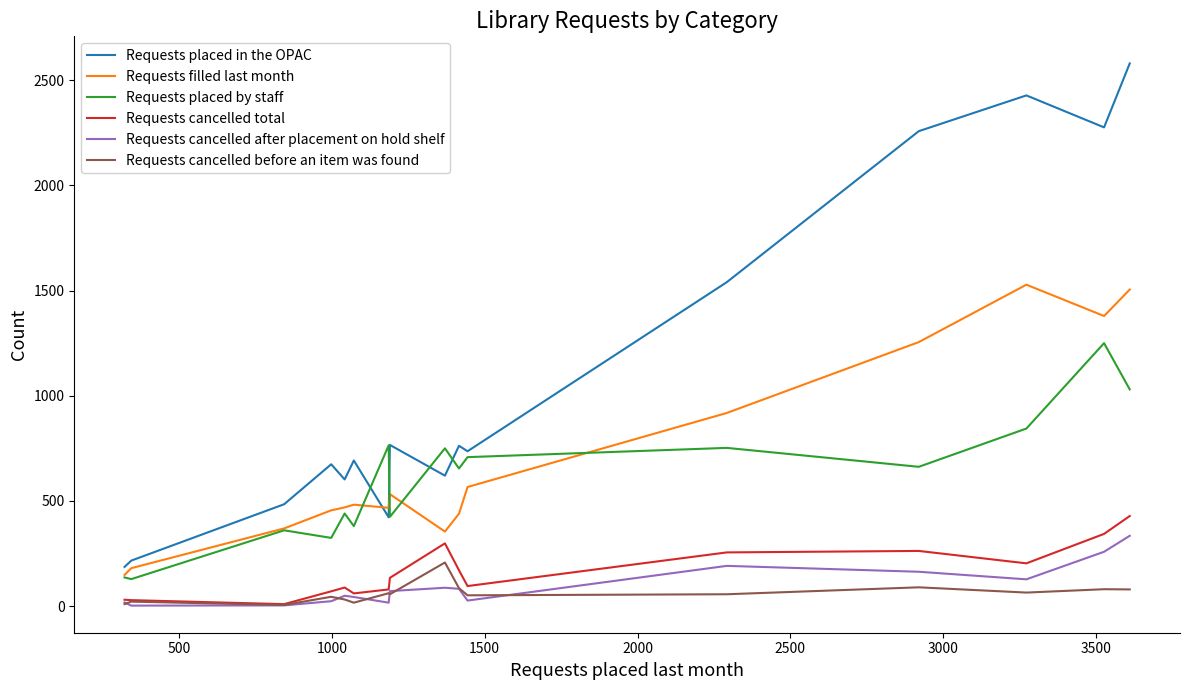

Which series has the largest total across all categories?

Requests placed in the OPAC